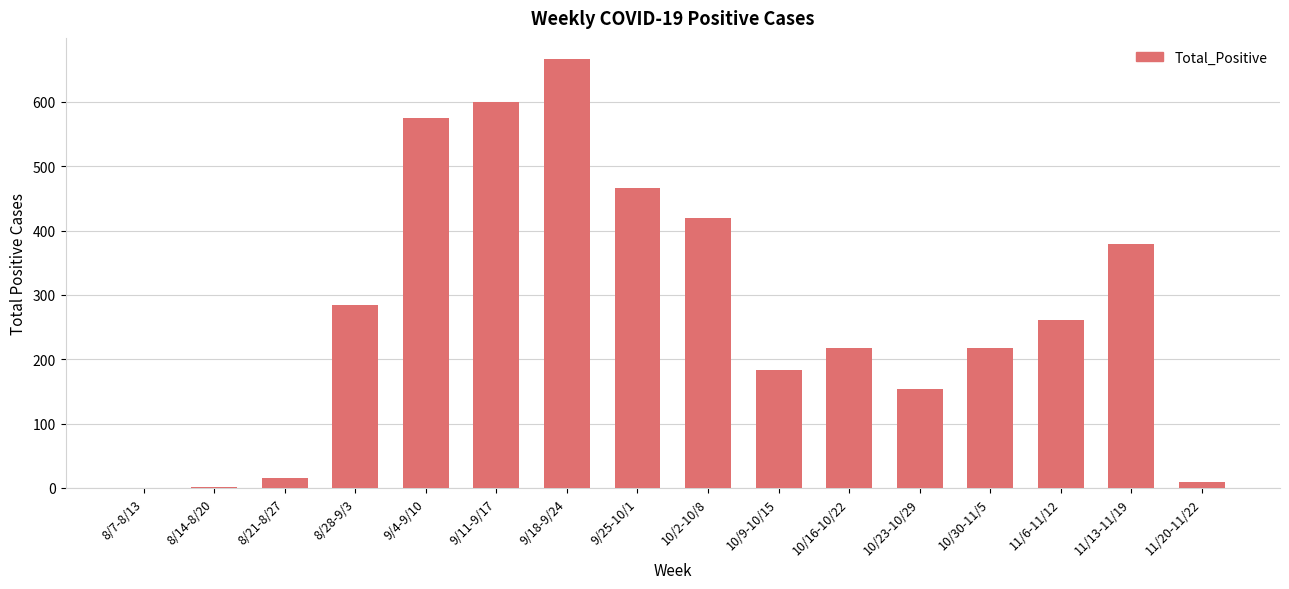

Is it true that the value at 11/6-11/12 is 261?

True